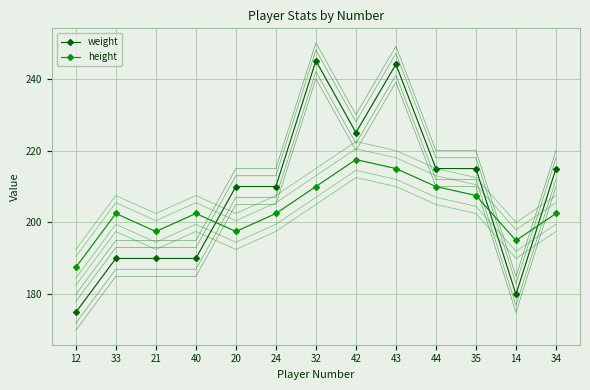

What is the value of the weight point at the 6th from the left?

215.0